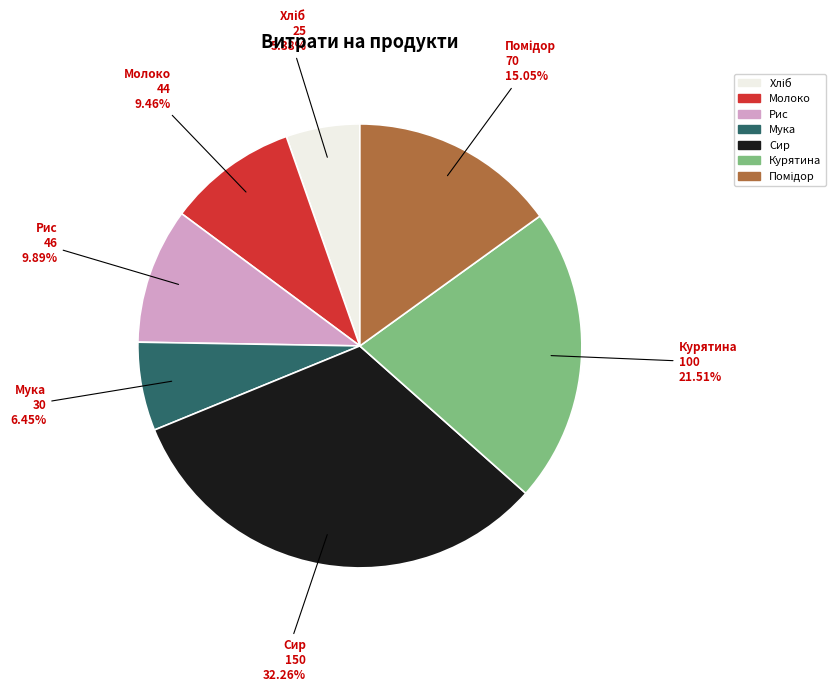

Which has a higher value, Мука or Курятина?

Курятина